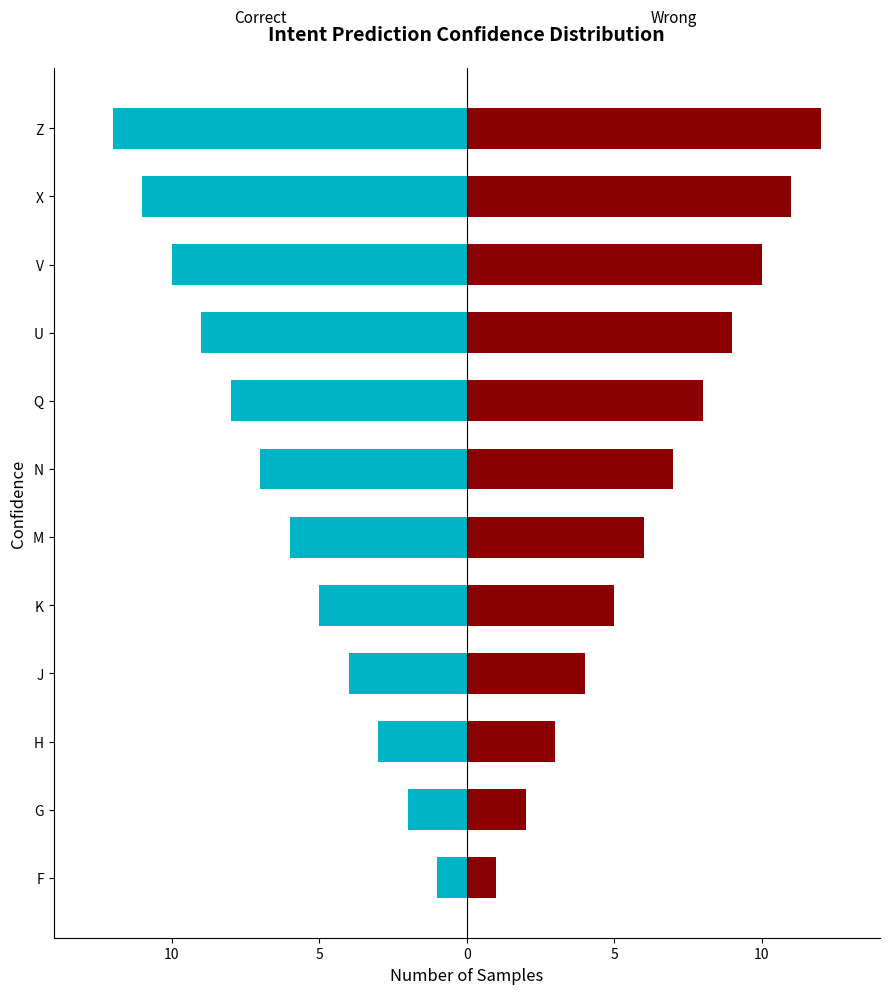

Which series has the largest range (max minus min)?

Correct